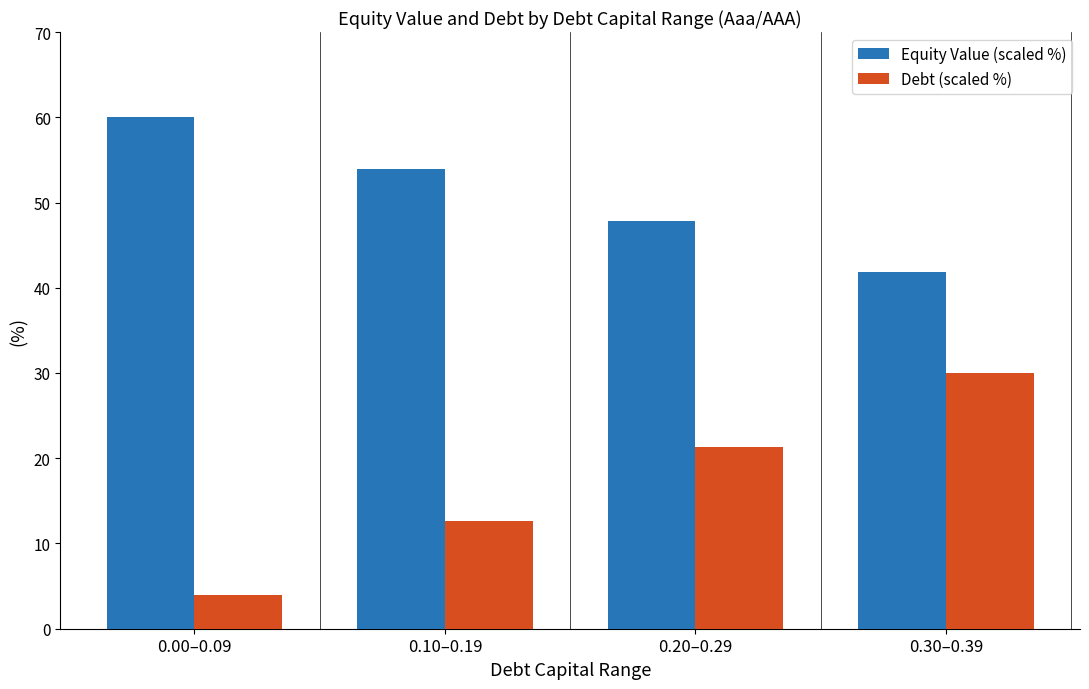

What position from the left is 0.30–0.39?

4